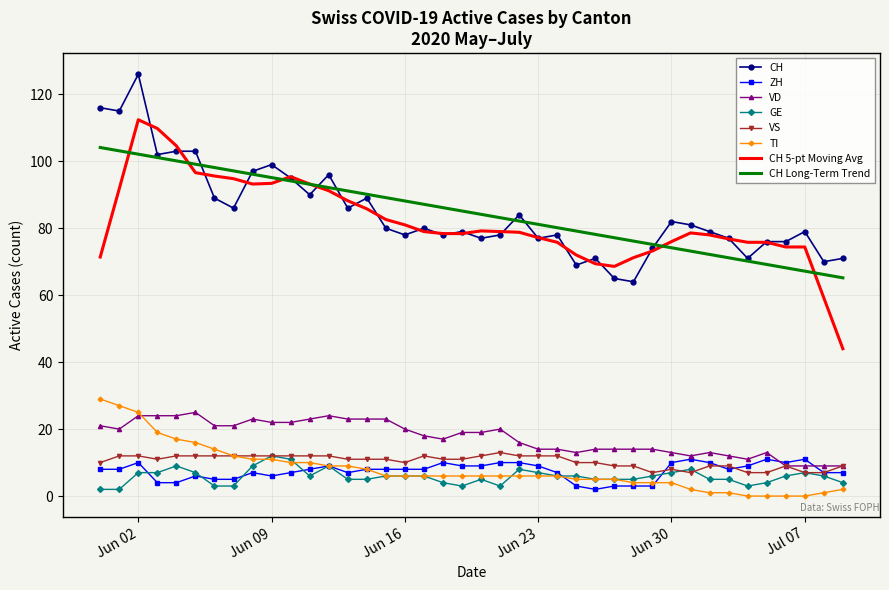

True or false: TI and CH 5-pt Moving Avg intersect in this chart.

False